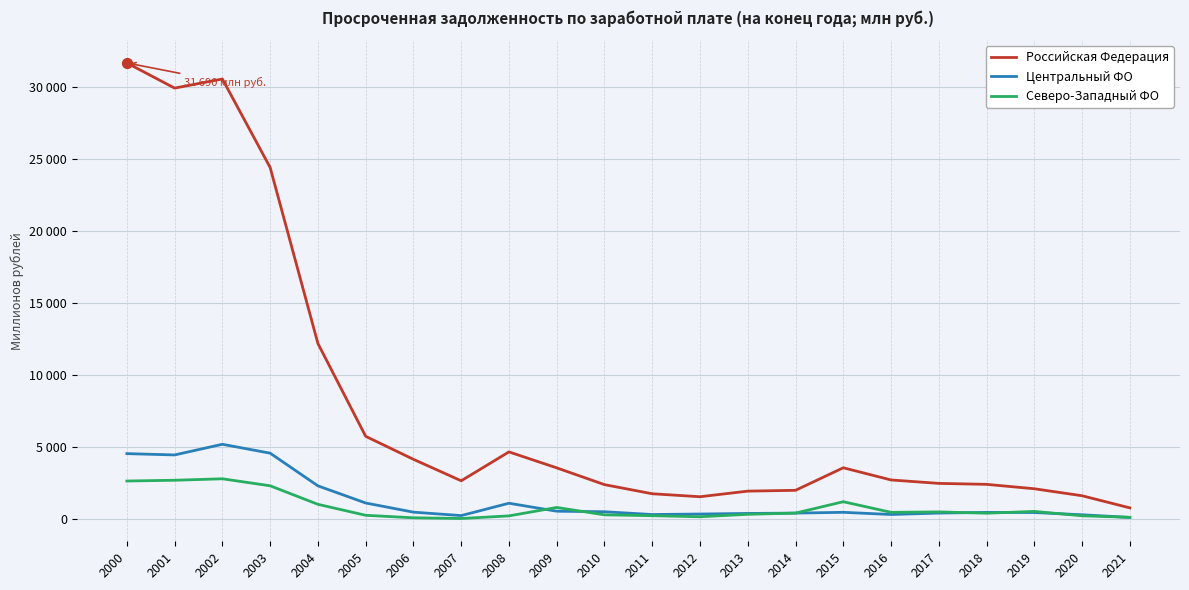

Which series has the largest total across all categories?

Российская Федерация